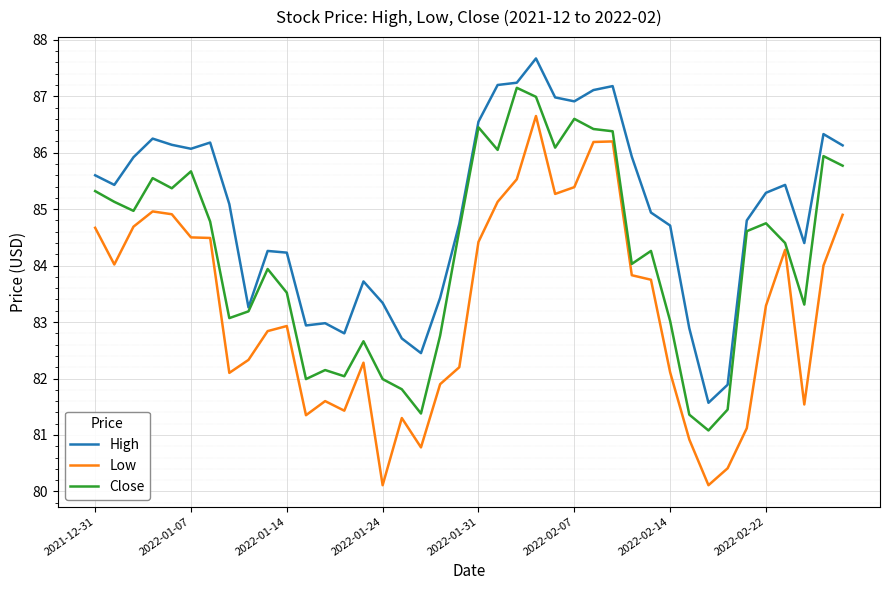

What is the smallest value displayed?

80.1